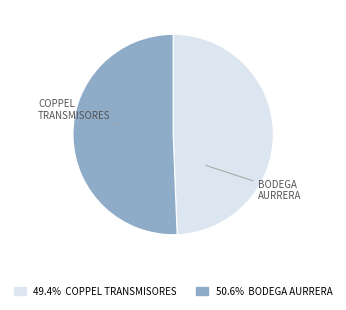

Is there a majority slice in this chart?

Yes